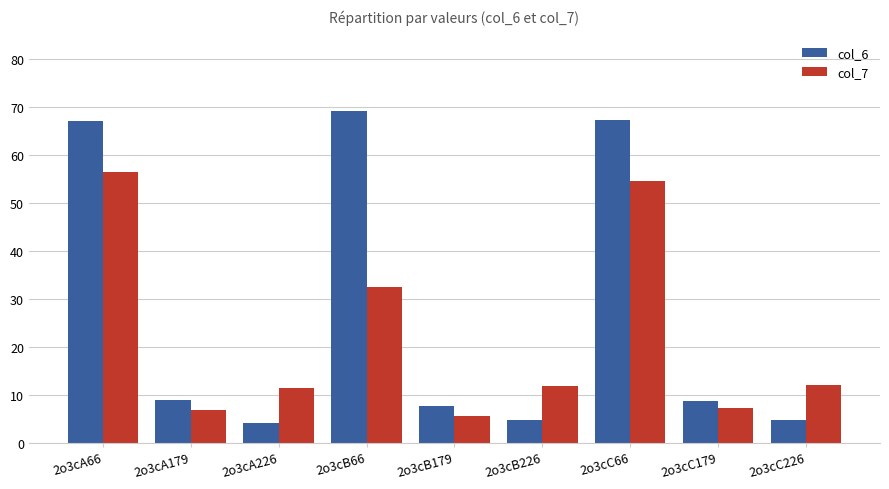

What is the sum of all col_7 values?

198.3